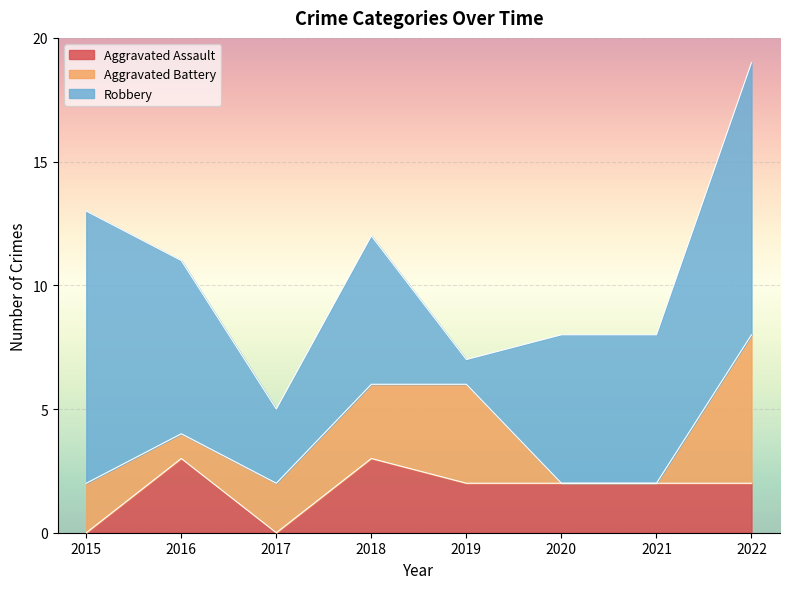

True or false: Robbery has more than 2 interior local peaks.

False